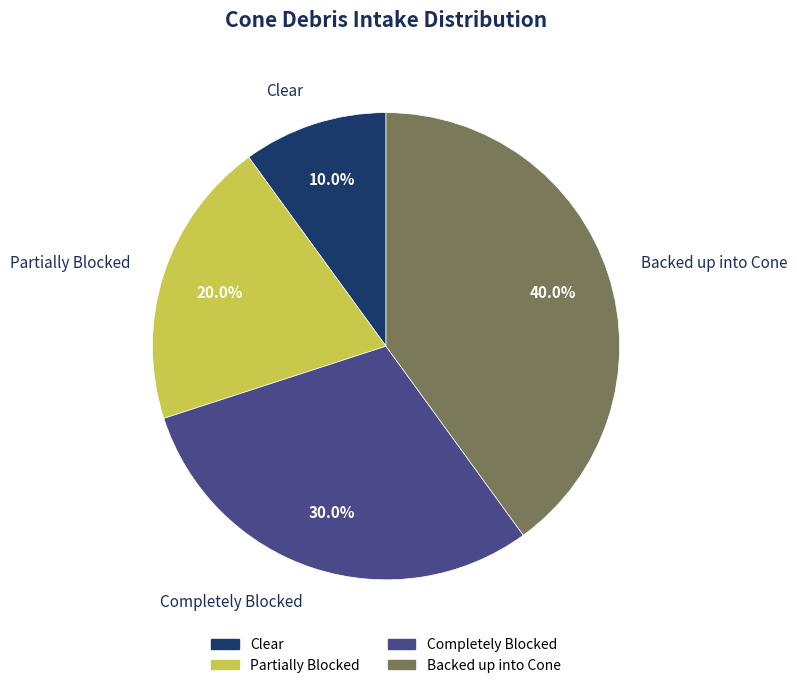

To the nearest percent, what is the combined percentage of Partially Blocked and Backed up into Cone?

60%